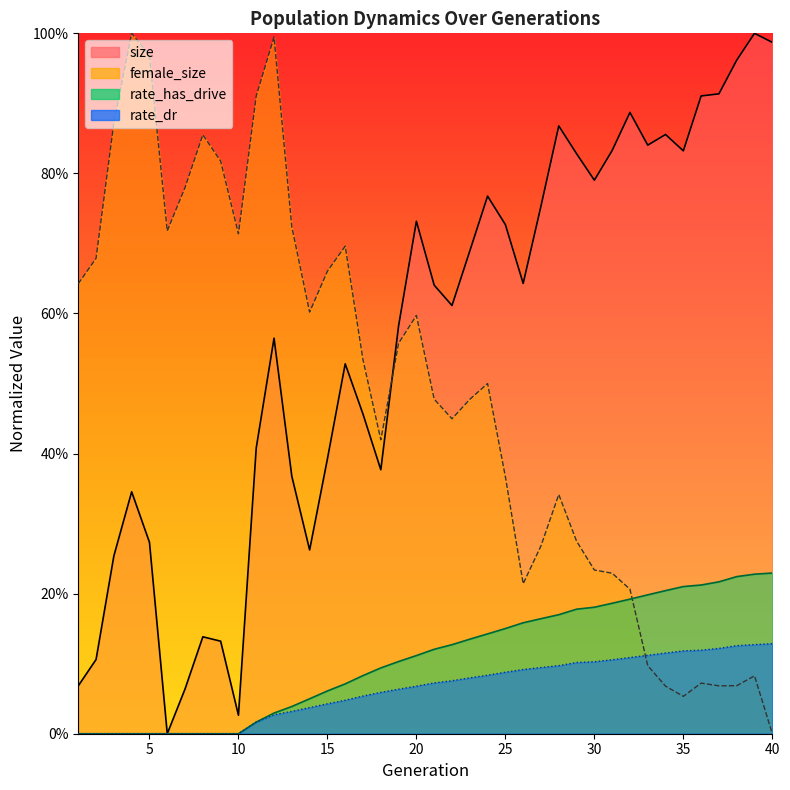

What is the sum of the rate_dr values at 38 and 12?

0.2